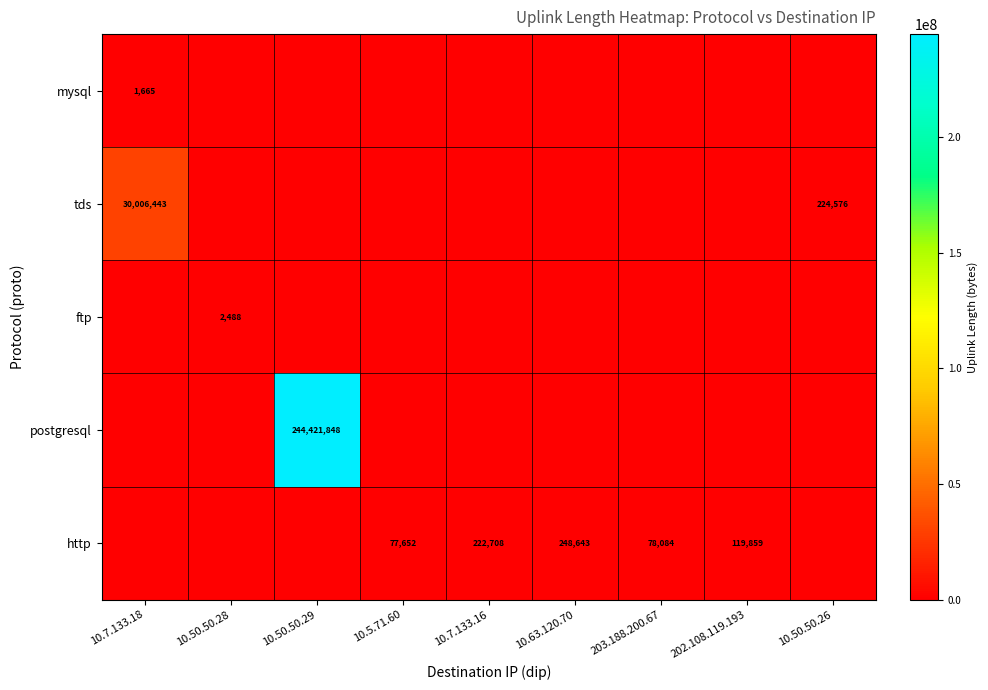

True or false: http has a value of 374669 at 10.63.120.70.

False